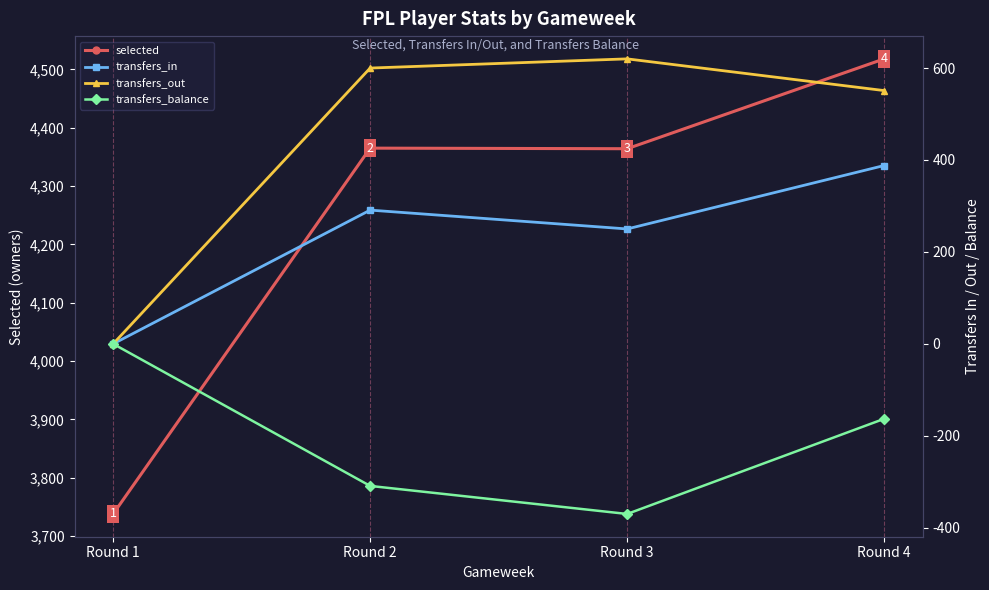

Does the chart display data point markers on the line(s)?

Yes